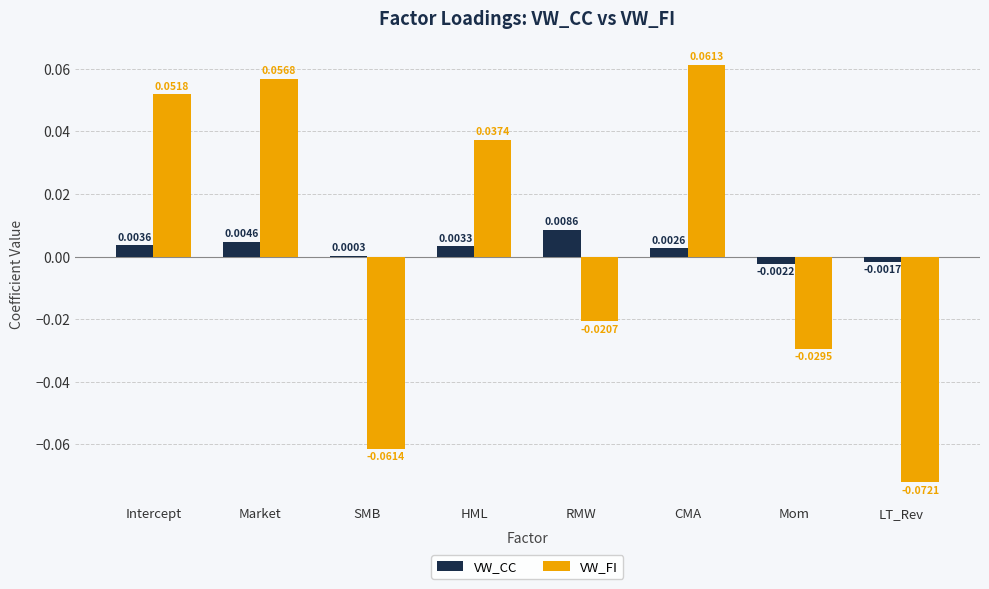

How many categories are shown in the chart?

8